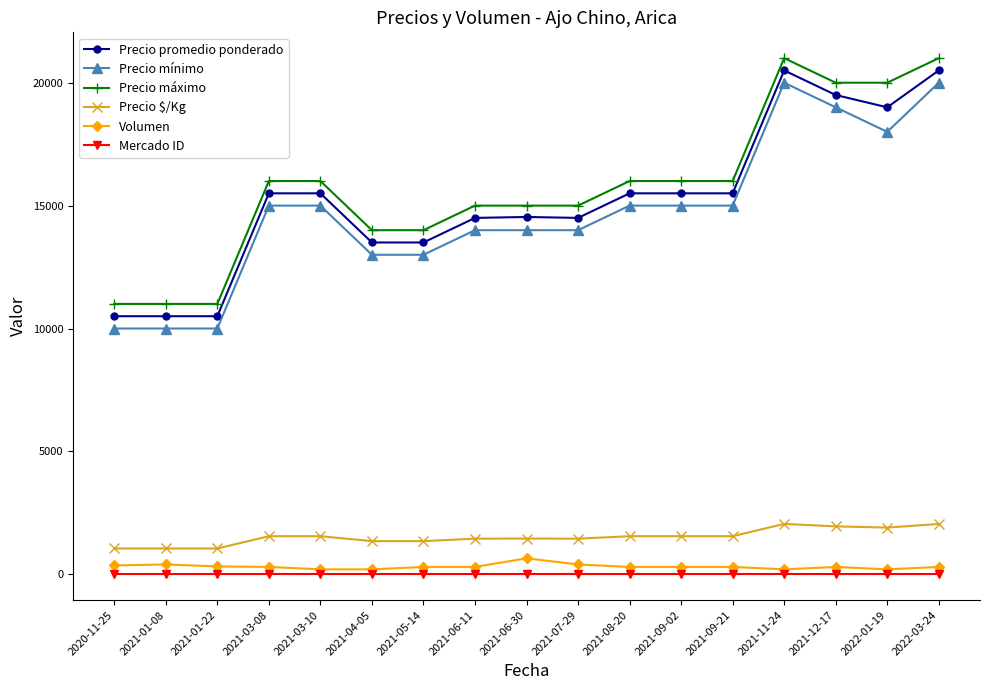

At 2021-06-11, list the series in order from largest to smallest.

Precio máximo, Precio promedio ponderado, Precio mínimo, Precio $/Kg, Volumen, Mercado ID